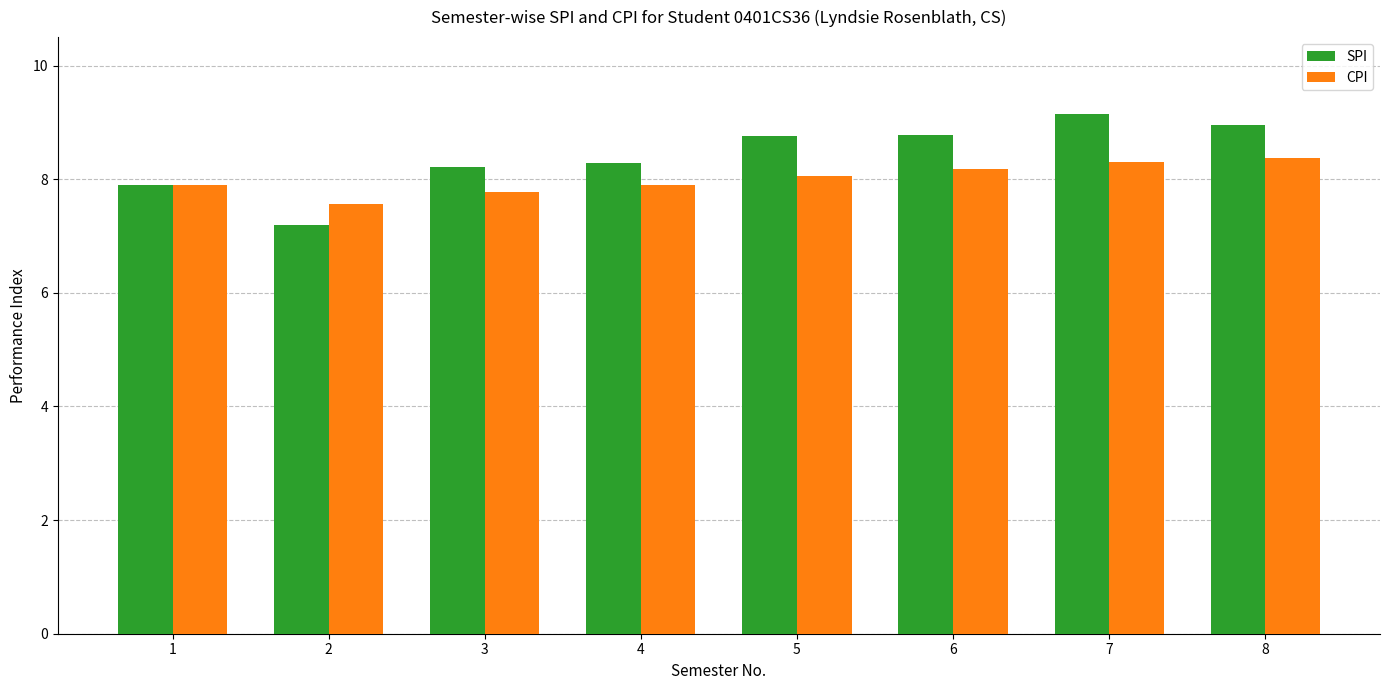

What is the difference between the highest and lowest values at 3?

0.4